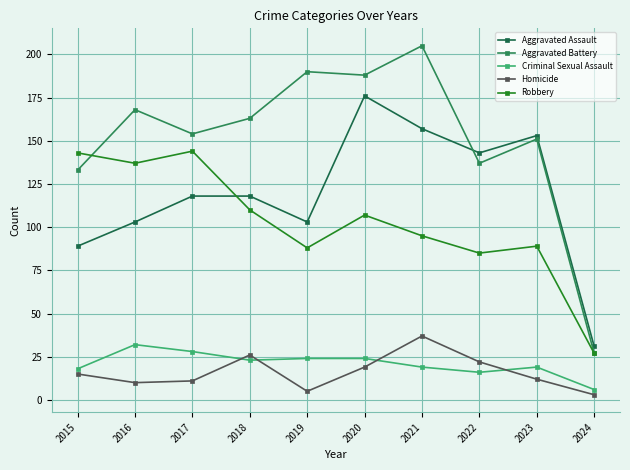

How many interior local valleys does the Robbery series have?

3